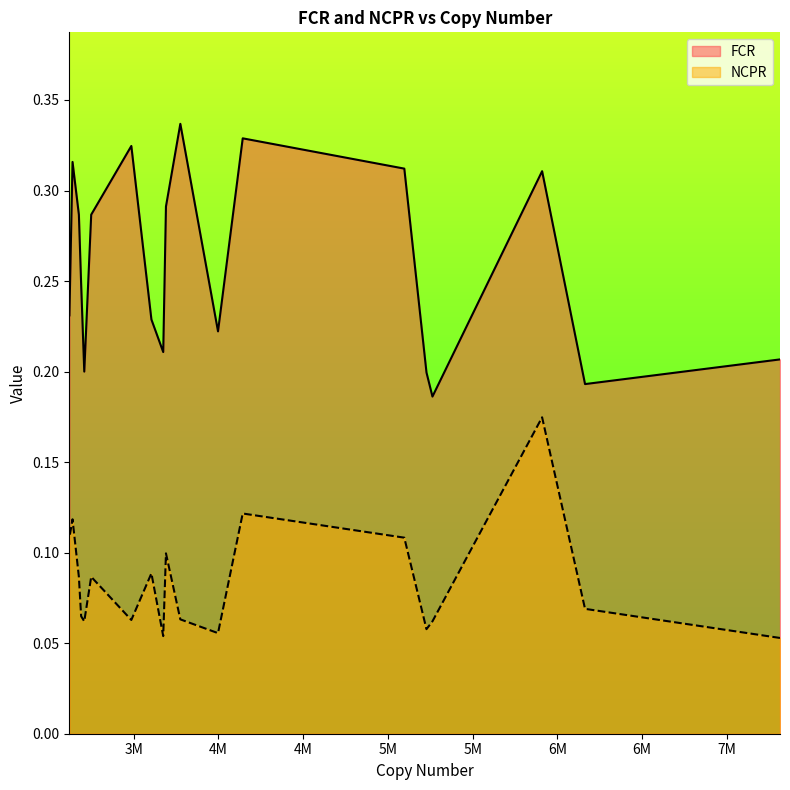

List the labels in order of NCPR value, largest first.

5909748, 4143612, 3139682, 3121213, 5096809, 3690842, 3604983, 3249811, 3177106, 6163017, 3190501, 3775574, 3486520, 5262906, 3208904, 5227730, 3997877, 3674684, 7313134